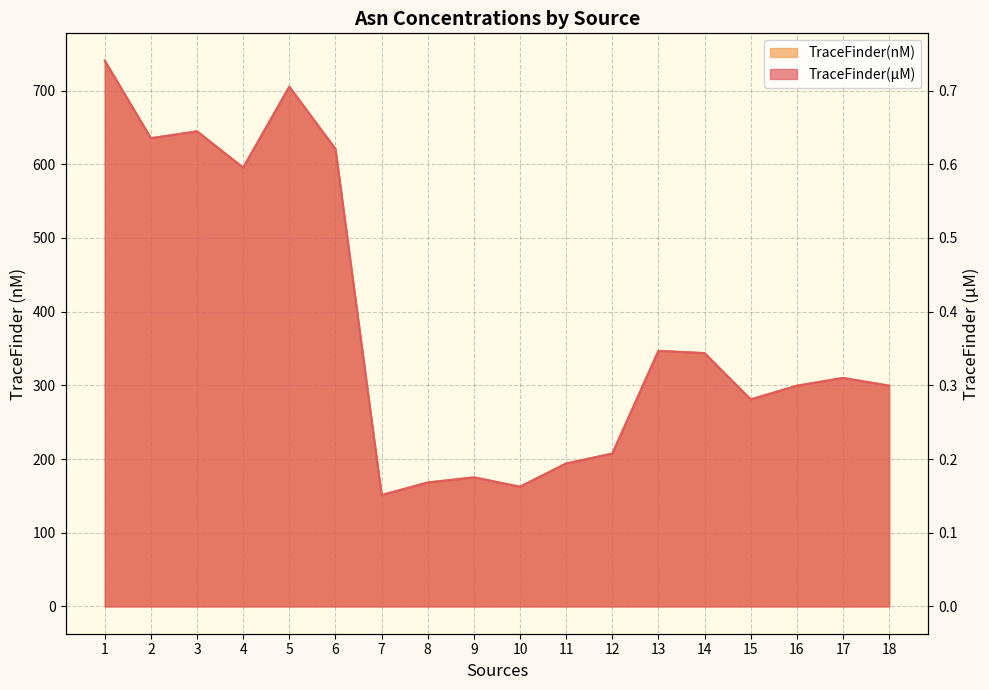

Rank the series by their maximum value, from lowest to highest.

TraceFinder(nM), TraceFinder(µM)